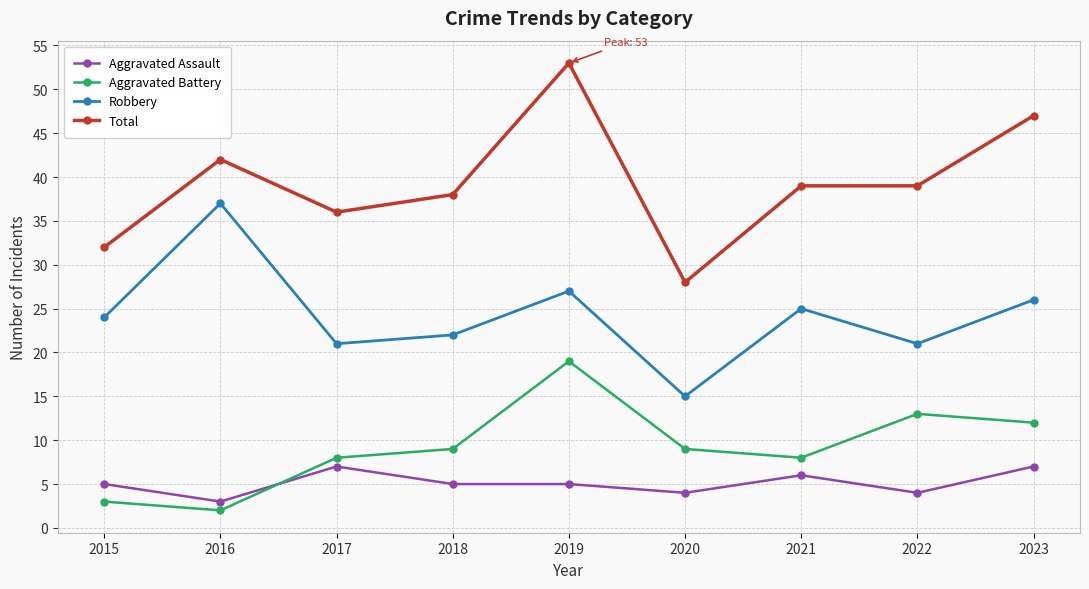

At how many categories does at least one series exceed 34?

7